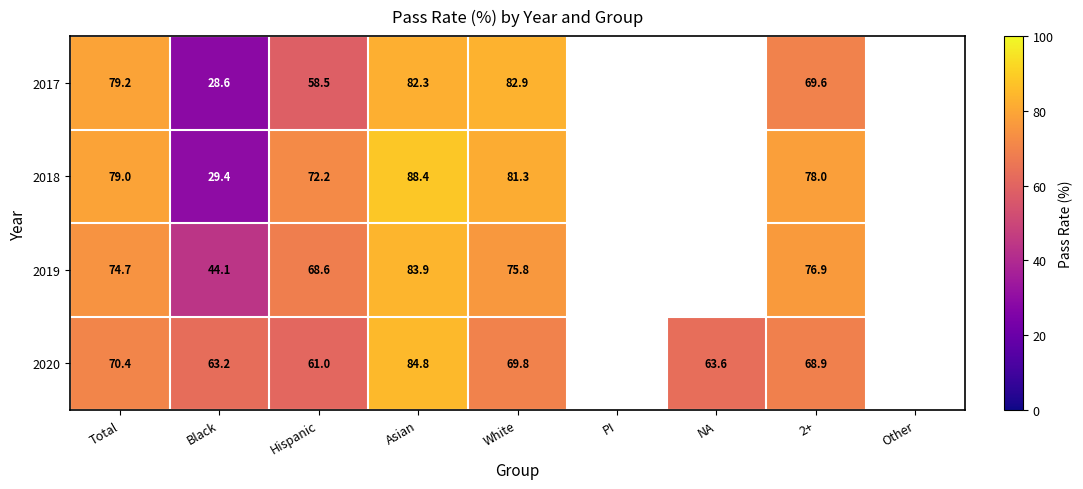

Which series changed the most between Hispanic and White?

2017